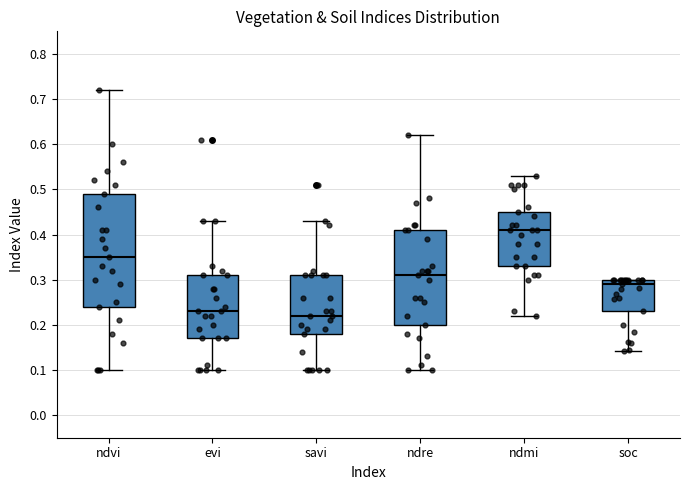

Which box has the lowest median line?

savi